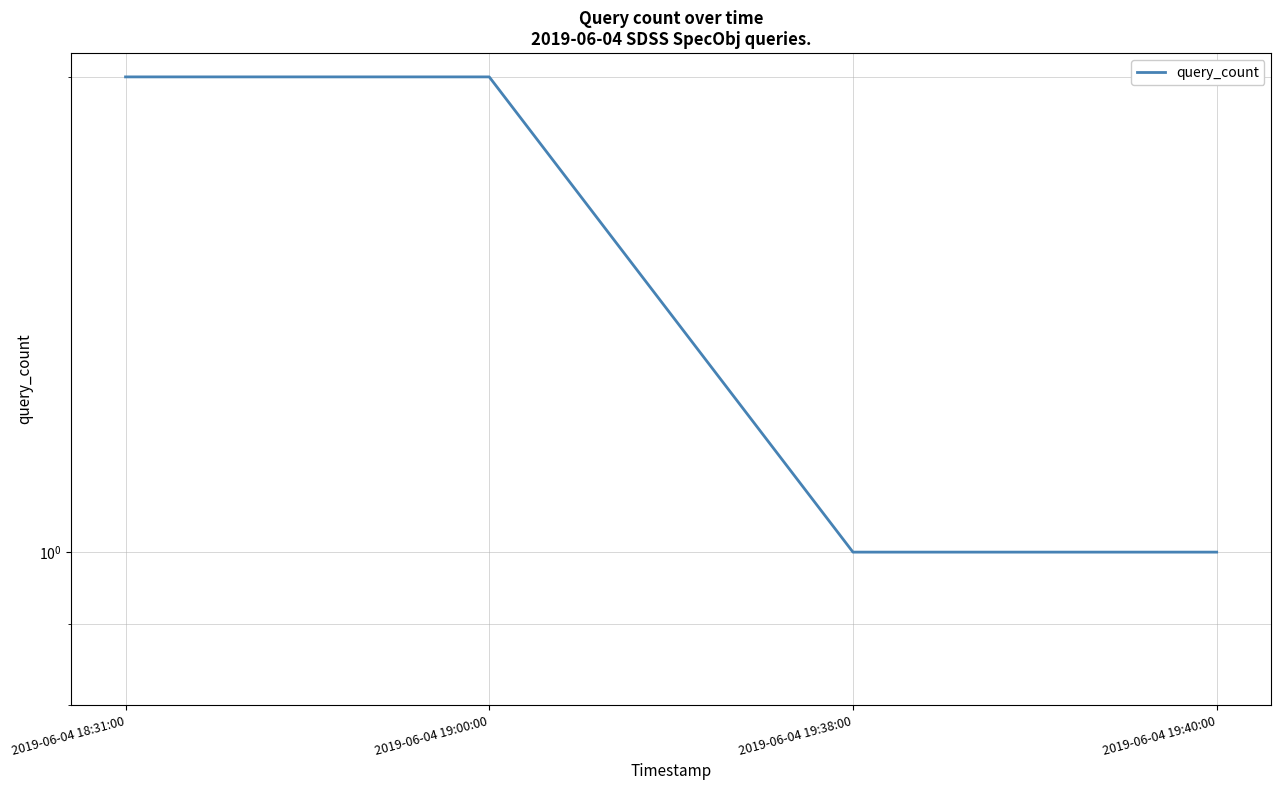

The value at 2019-06-04 19:40:00 is 0. True or false?

False